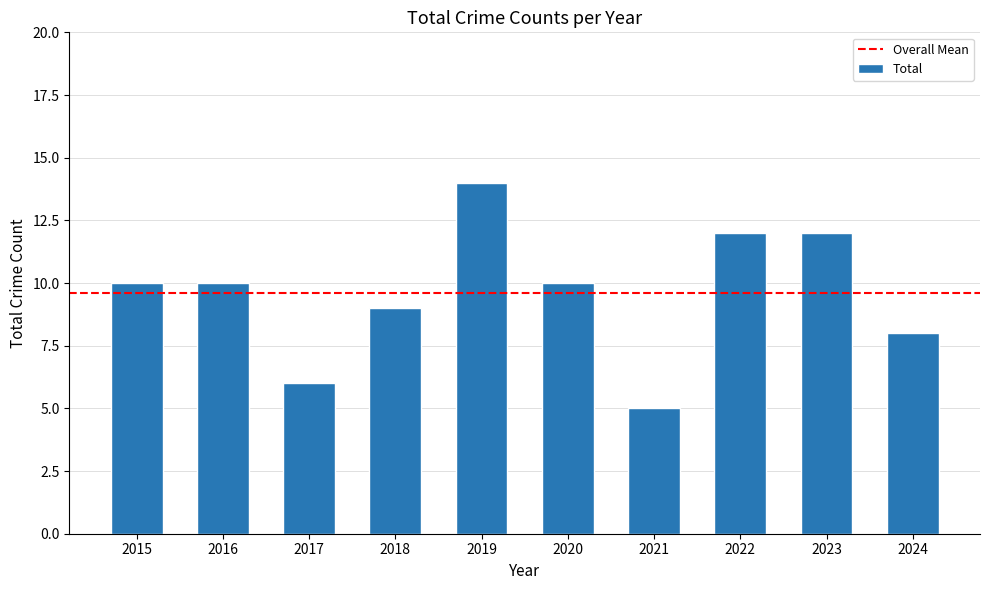

What is the ratio of the value at 2023 to the value at 2022?

1.0